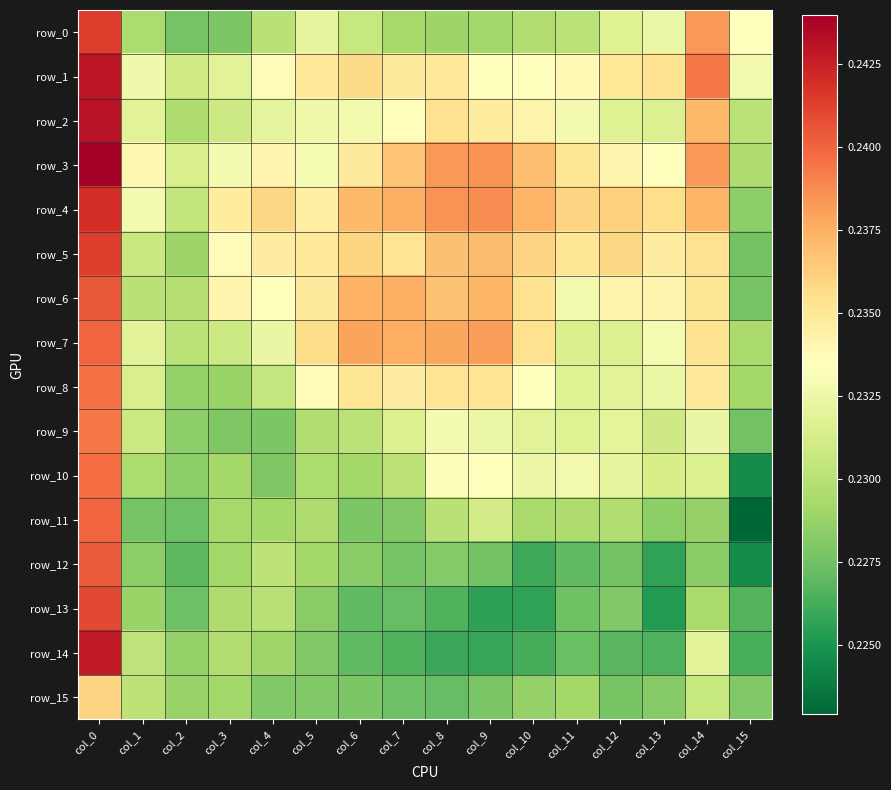

What is the highest value of the row_15 series?

0.2